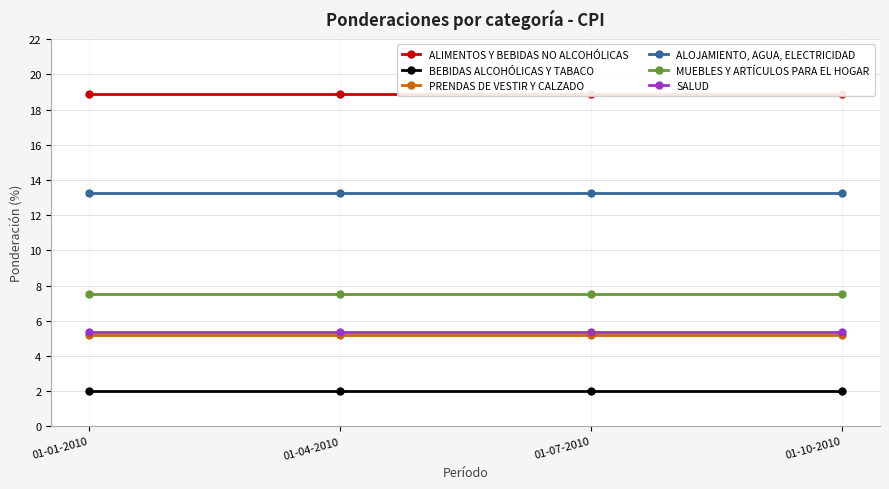

Reading right to left, transcribe all the data shown in this chart.

ALIMENTOS Y BEBIDAS NO ALCOHÓLICAS: 01-10-2010=18.9	01-07-2010=18.9	01-04-2010=18.9	01-01-2010=18.9
BEBIDAS ALCOHÓLICAS Y TABACO: 01-10-2010=2.0	01-07-2010=2.0	01-04-2010=2.0	01-01-2010=2.0
PRENDAS DE VESTIR Y CALZADO: 01-10-2010=5.2	01-07-2010=5.2	01-04-2010=5.2	01-01-2010=5.2
ALOJAMIENTO, AGUA, ELECTRICIDAD: 01-10-2010=13.3	01-07-2010=13.3	01-04-2010=13.3	01-01-2010=13.3
MUEBLES Y ARTÍCULOS PARA EL HOGAR: 01-10-2010=7.5	01-07-2010=7.5	01-04-2010=7.5	01-01-2010=7.5
SALUD: 01-10-2010=5.4	01-07-2010=5.4	01-04-2010=5.4	01-01-2010=5.4